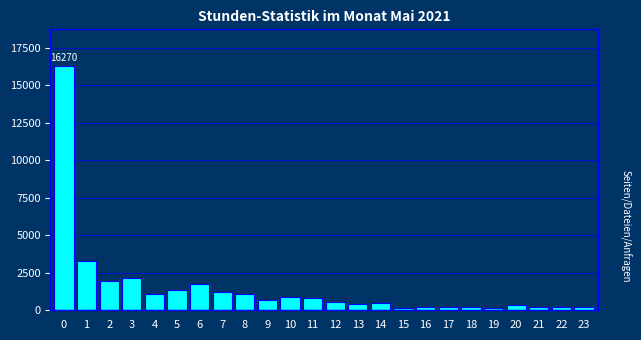

What is the ratio of the value at 11 to the value at 7?

0.7